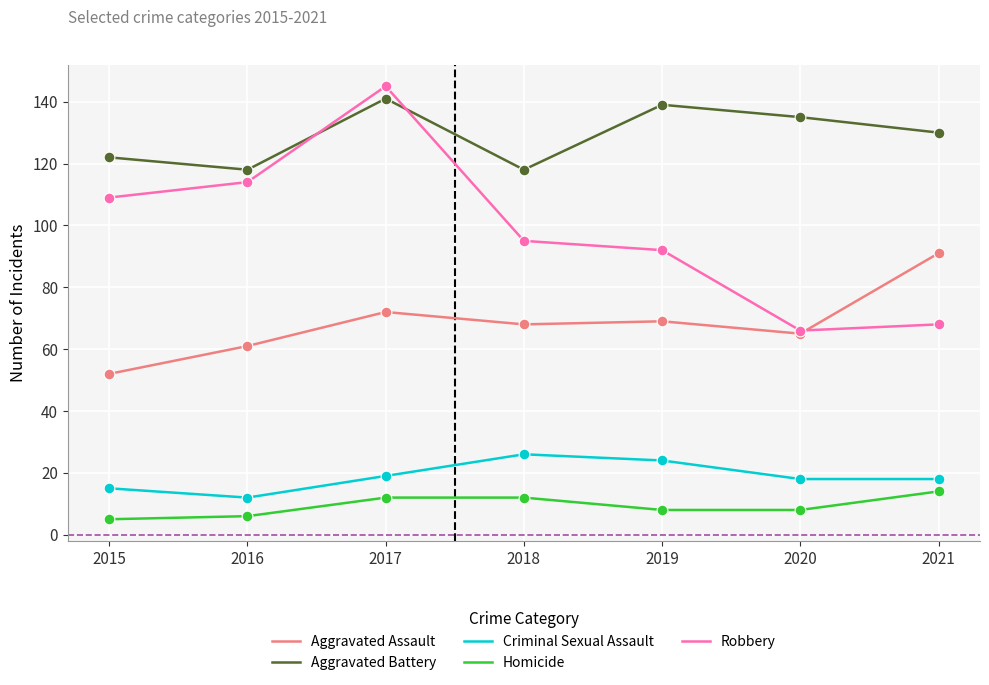

Is the value of Aggravated Assault at 2019 greater than the value of Robbery at 2019?

No